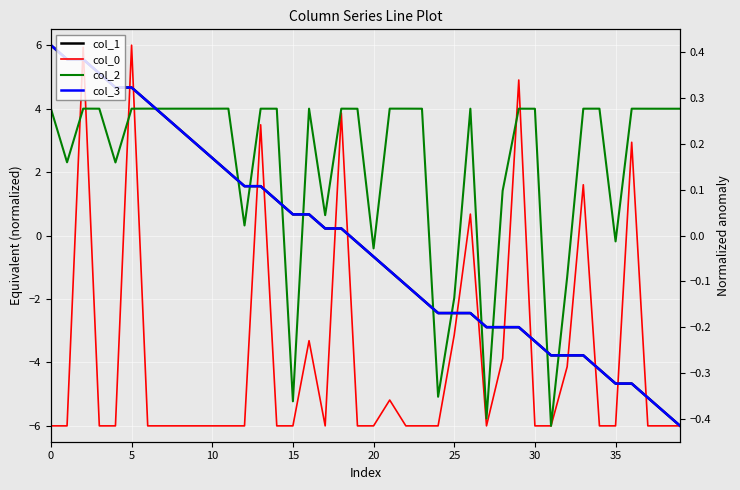

How many categories are shown in the chart?

40